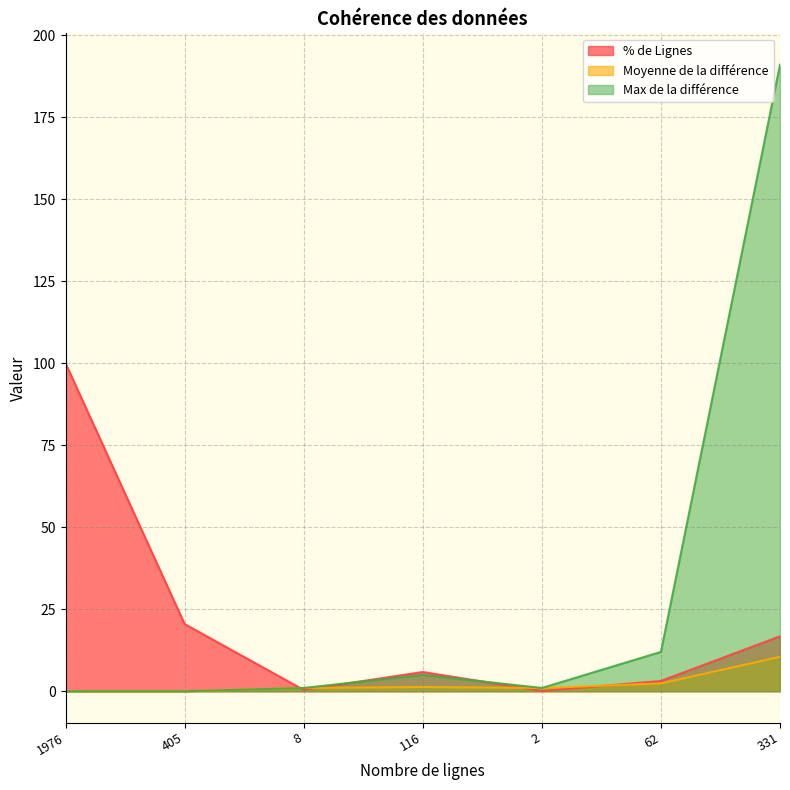

Reading left to right, transcribe all the data shown in this chart.

% de Lignes: 100.0	20.5	0.4	5.9	0.1	3.1	16.8
Moyenne de la différence: 0.0	0.0	1.0	1.3	1.0	2.4	10.5
Max de la différence: 0.0	0.0	1.0	5.0	1.0	12.0	191.0